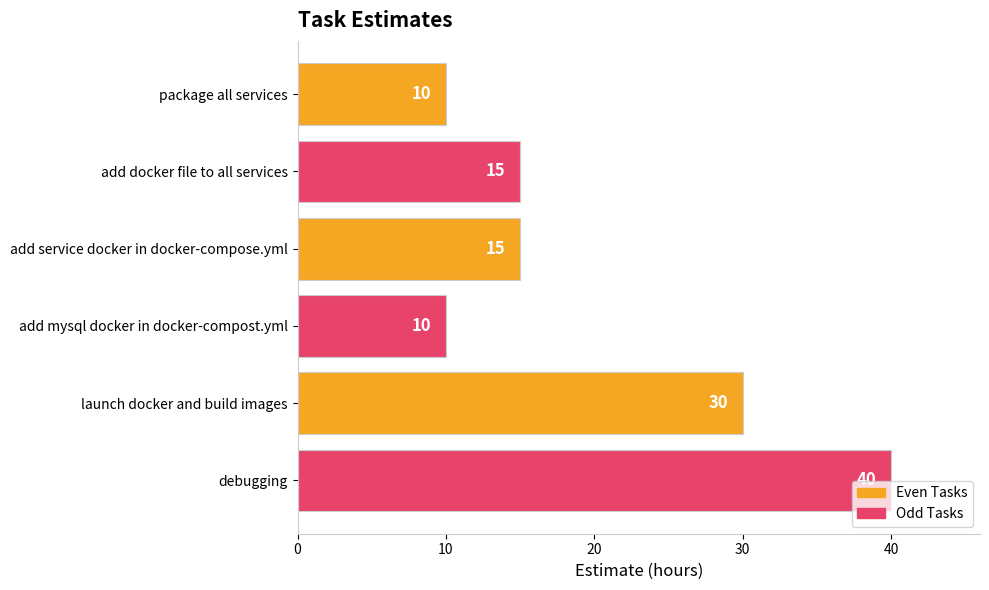

What is the maximum value shown in the chart?

40